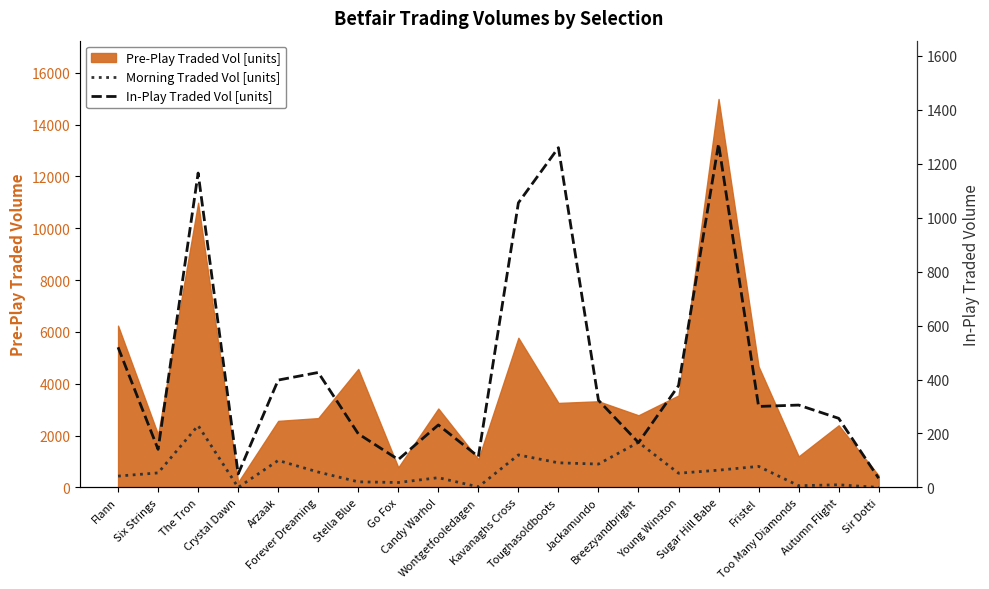

What is the sum of the Morning Traded Vol [units] values at Jackamundo and Six Strings?

140.5